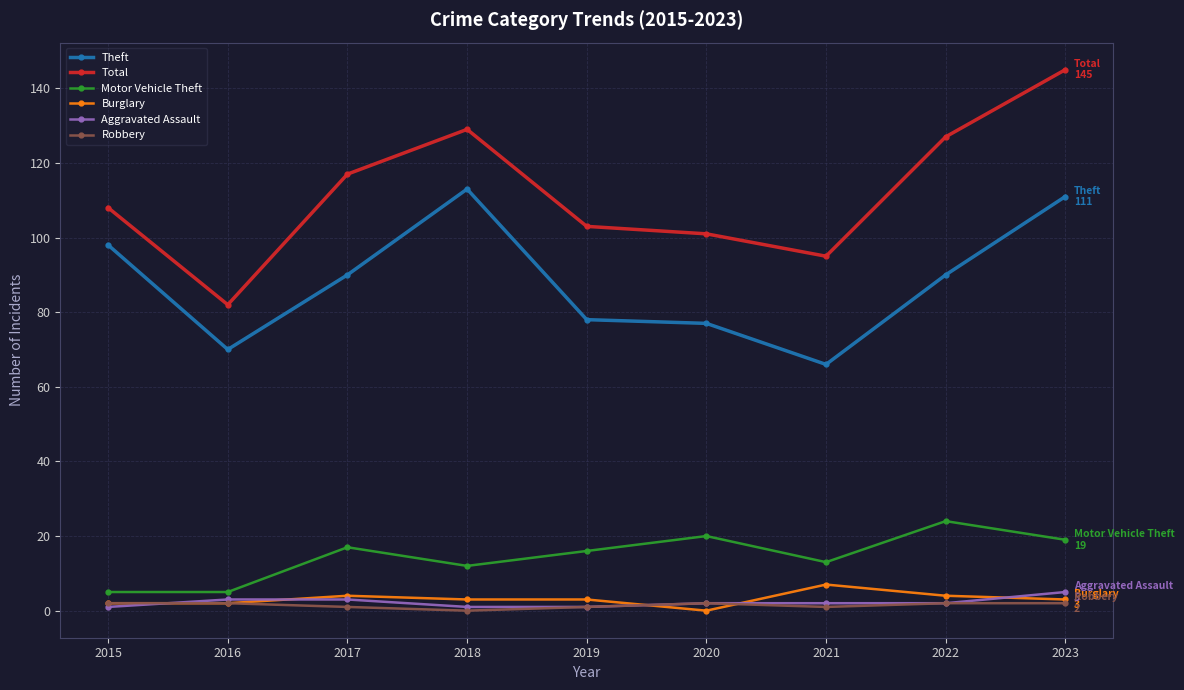

Where does the Aggravated Assault series first go above 2?

2016